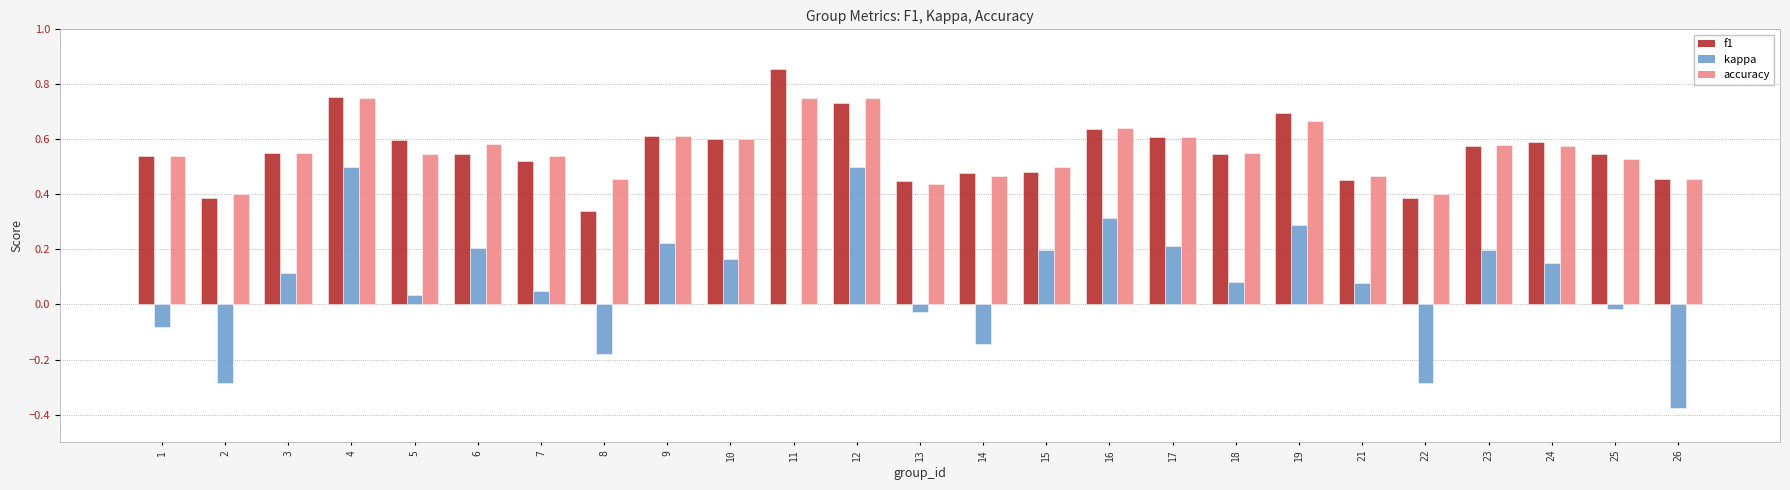

Between 1 and 10, which series saw the biggest shift?

kappa